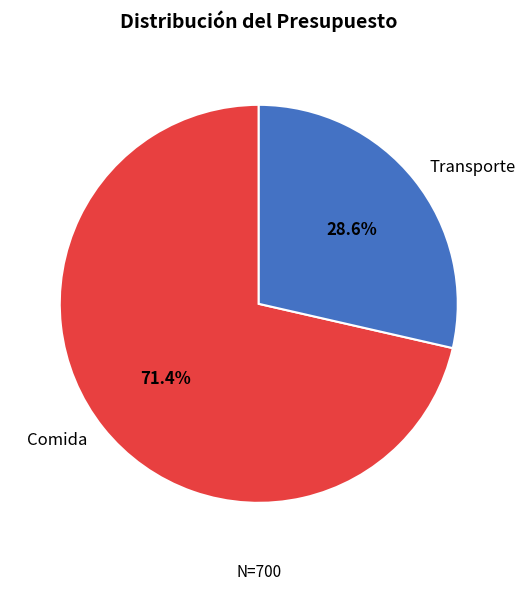

Which has a higher value, Transporte or Comida?

Comida